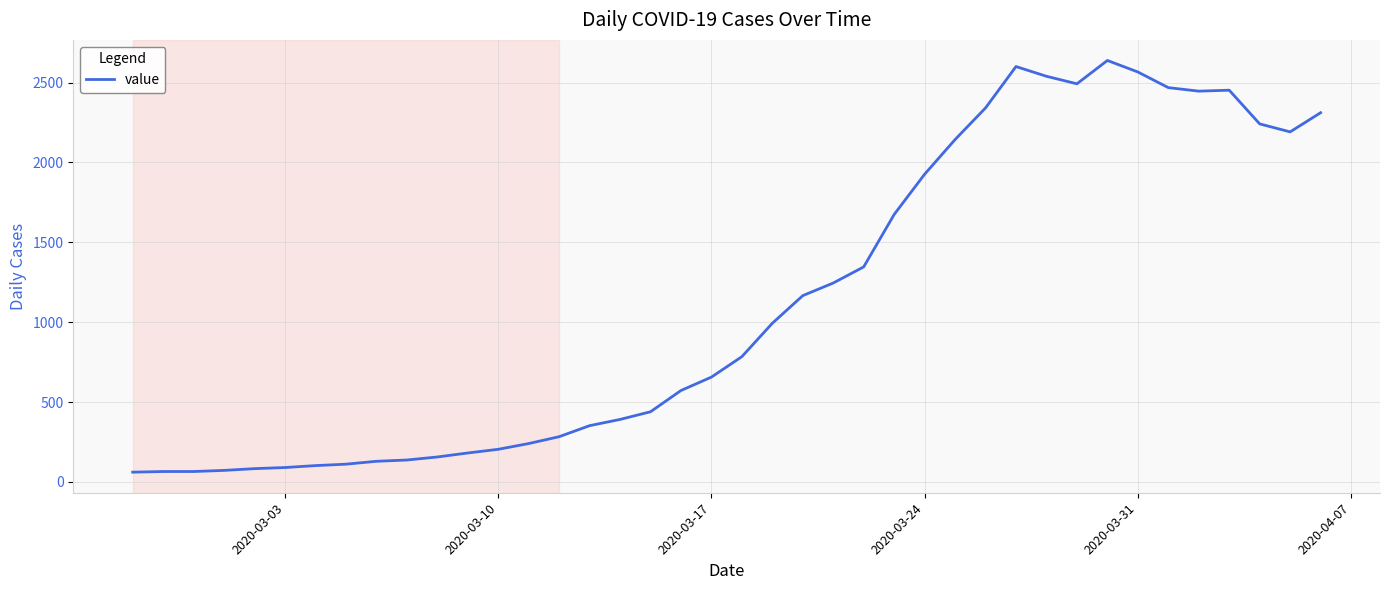

What is the difference between the maximum and minimum values?

2577